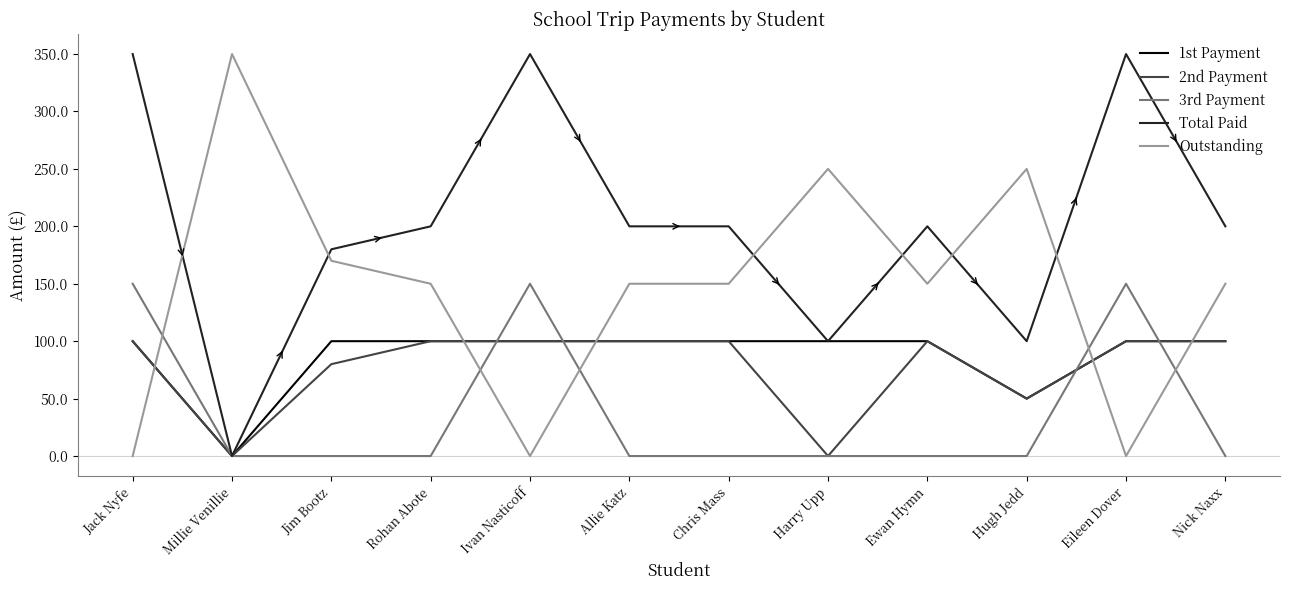

What is the total value across all series at Chris Mass?

550